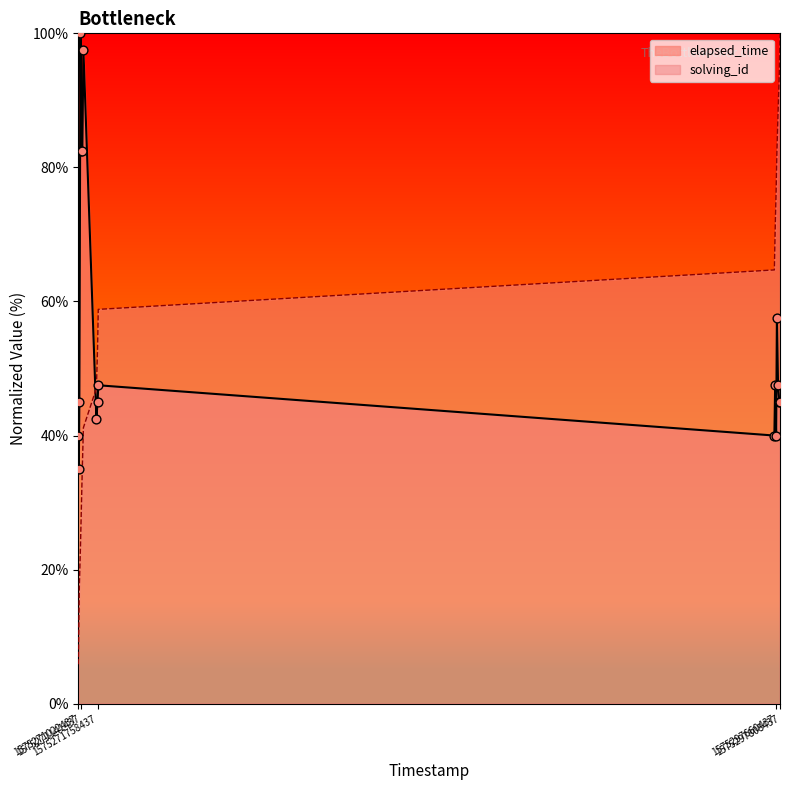

What are all the series names shown in the legend?

elapsed_time, solving_id